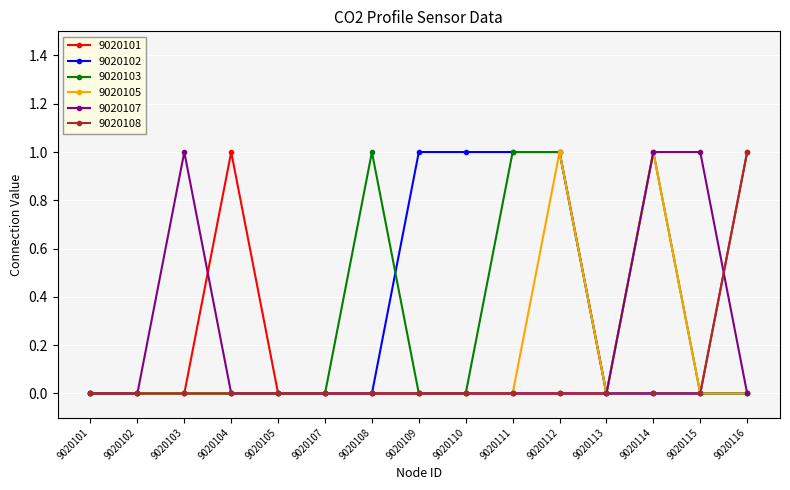

What is the value of the 9020102 point at the 9th from the left?

1